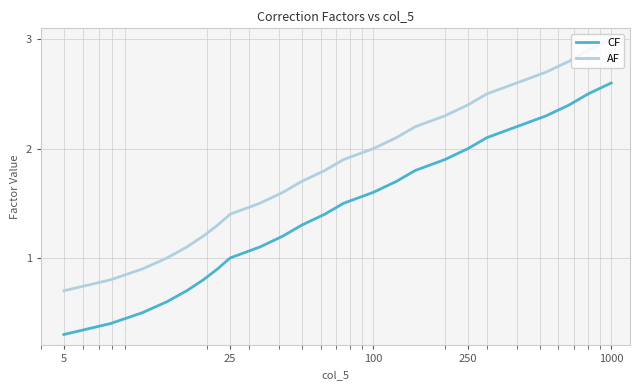

How many distinct data groups are displayed?

2